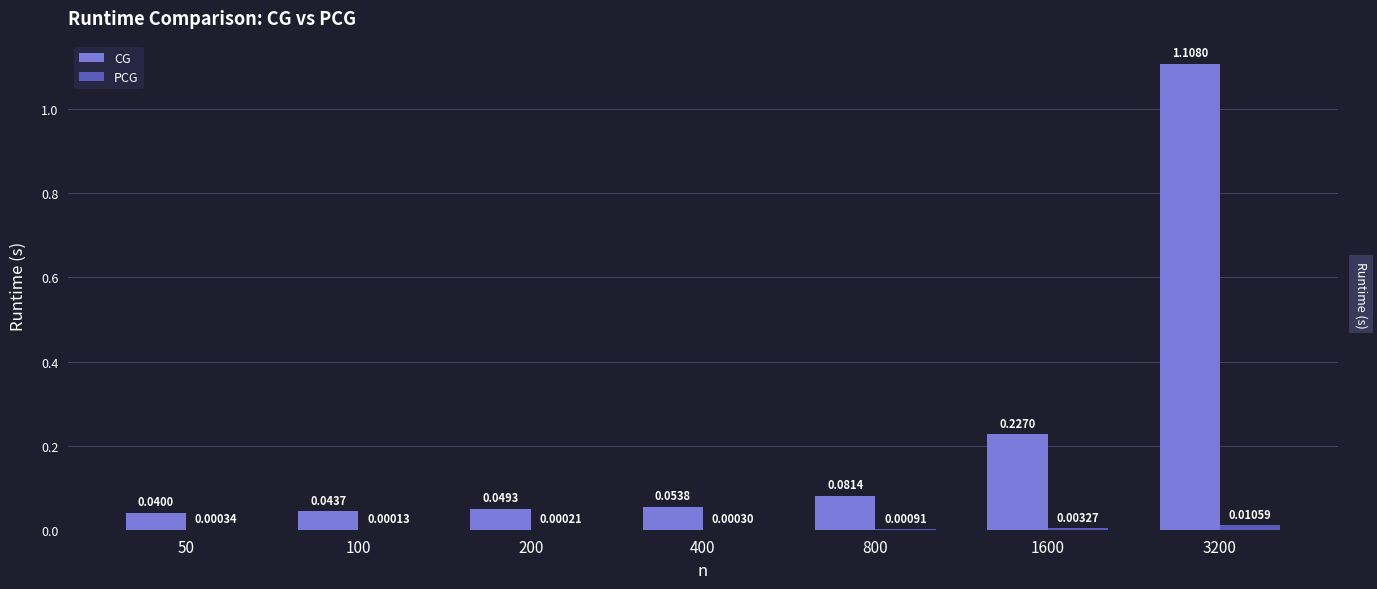

Are the bars grouped side by side (vs. stacked)?

Yes